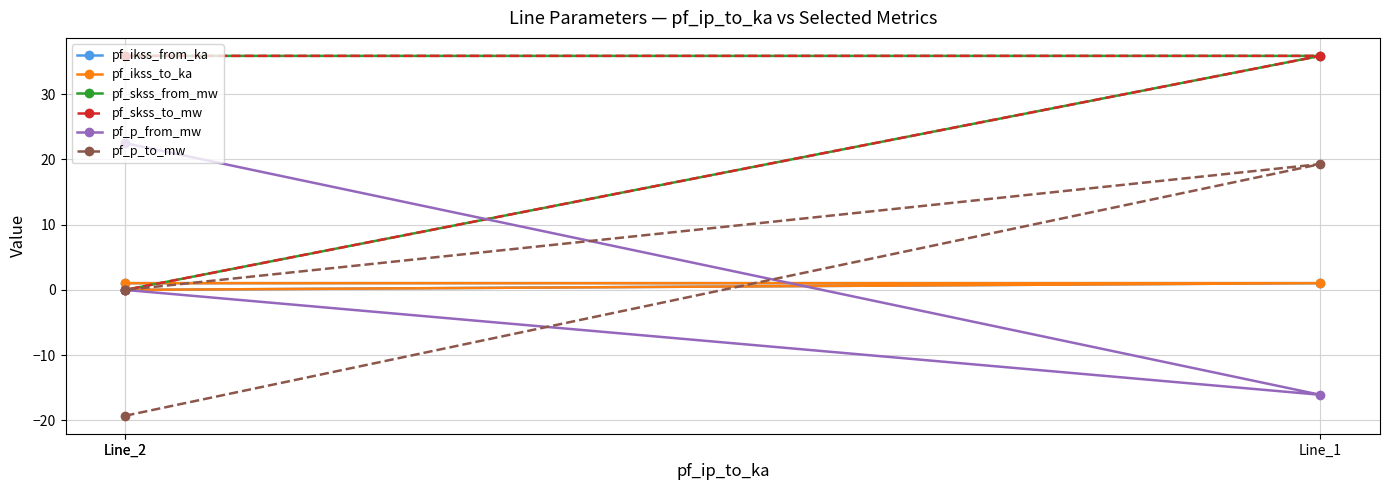

What is the label of the 3rd point from the left?

Line_2